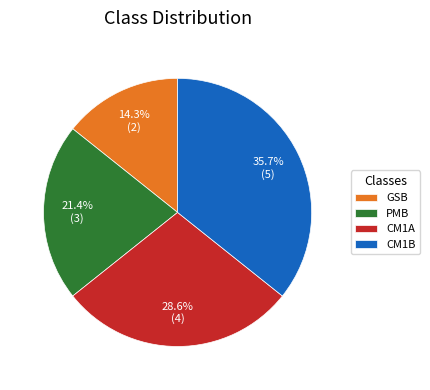

Rank the categories by value from highest to lowest.

CM1B, CM1A, PMB, GSB